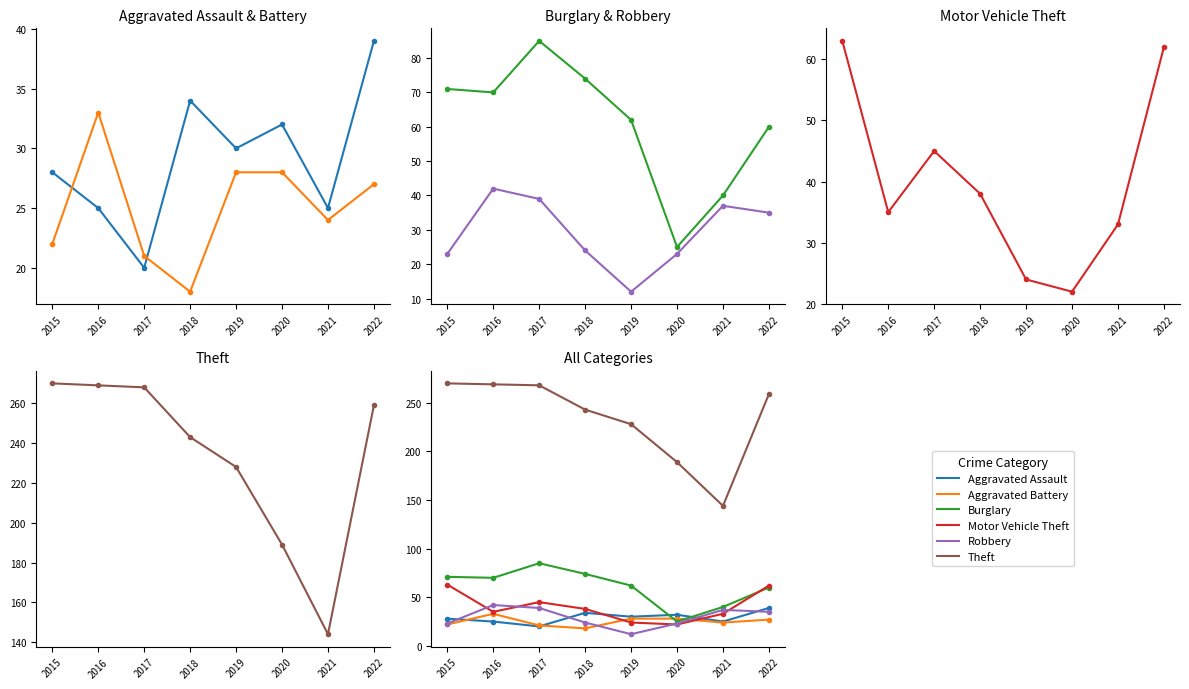

What is the difference between the Theft values at 2022 and 2020?

70